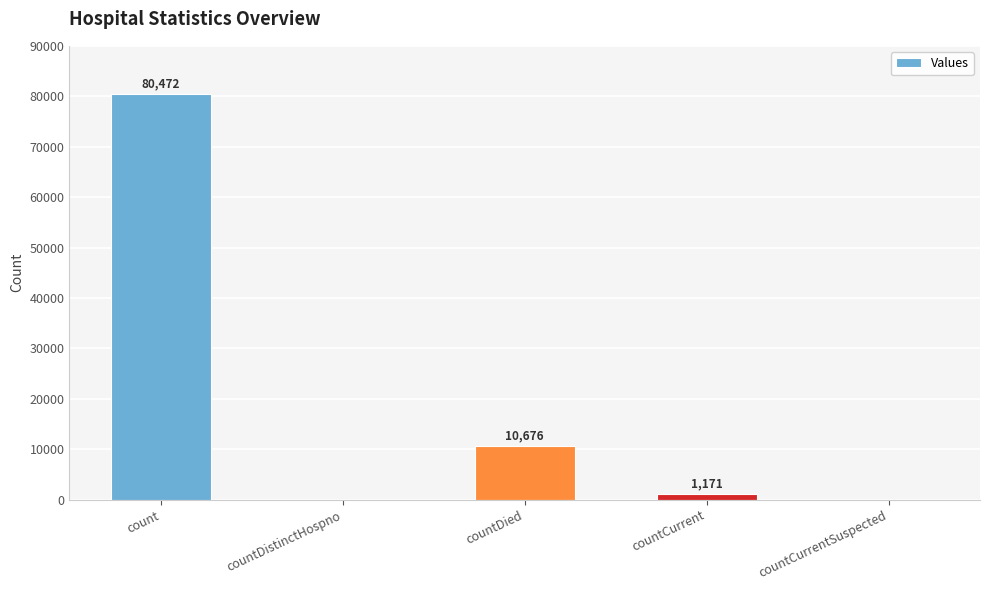

Which category has the highest value across all series?

count